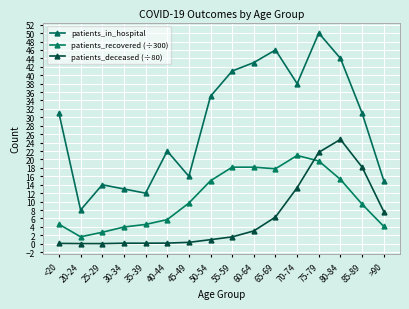

What is the label of the 16th point from the left?

>90